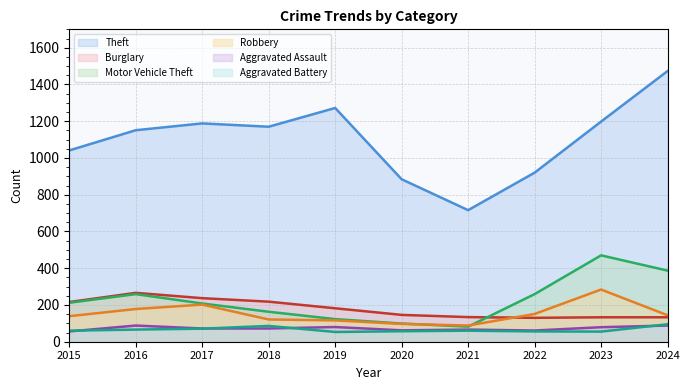

What is the total value across all series at 2021?

1146